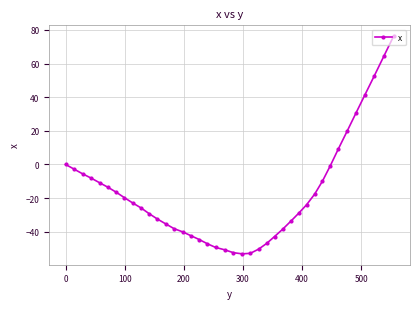

What is the difference between the maximum and second lowest values?

129.2